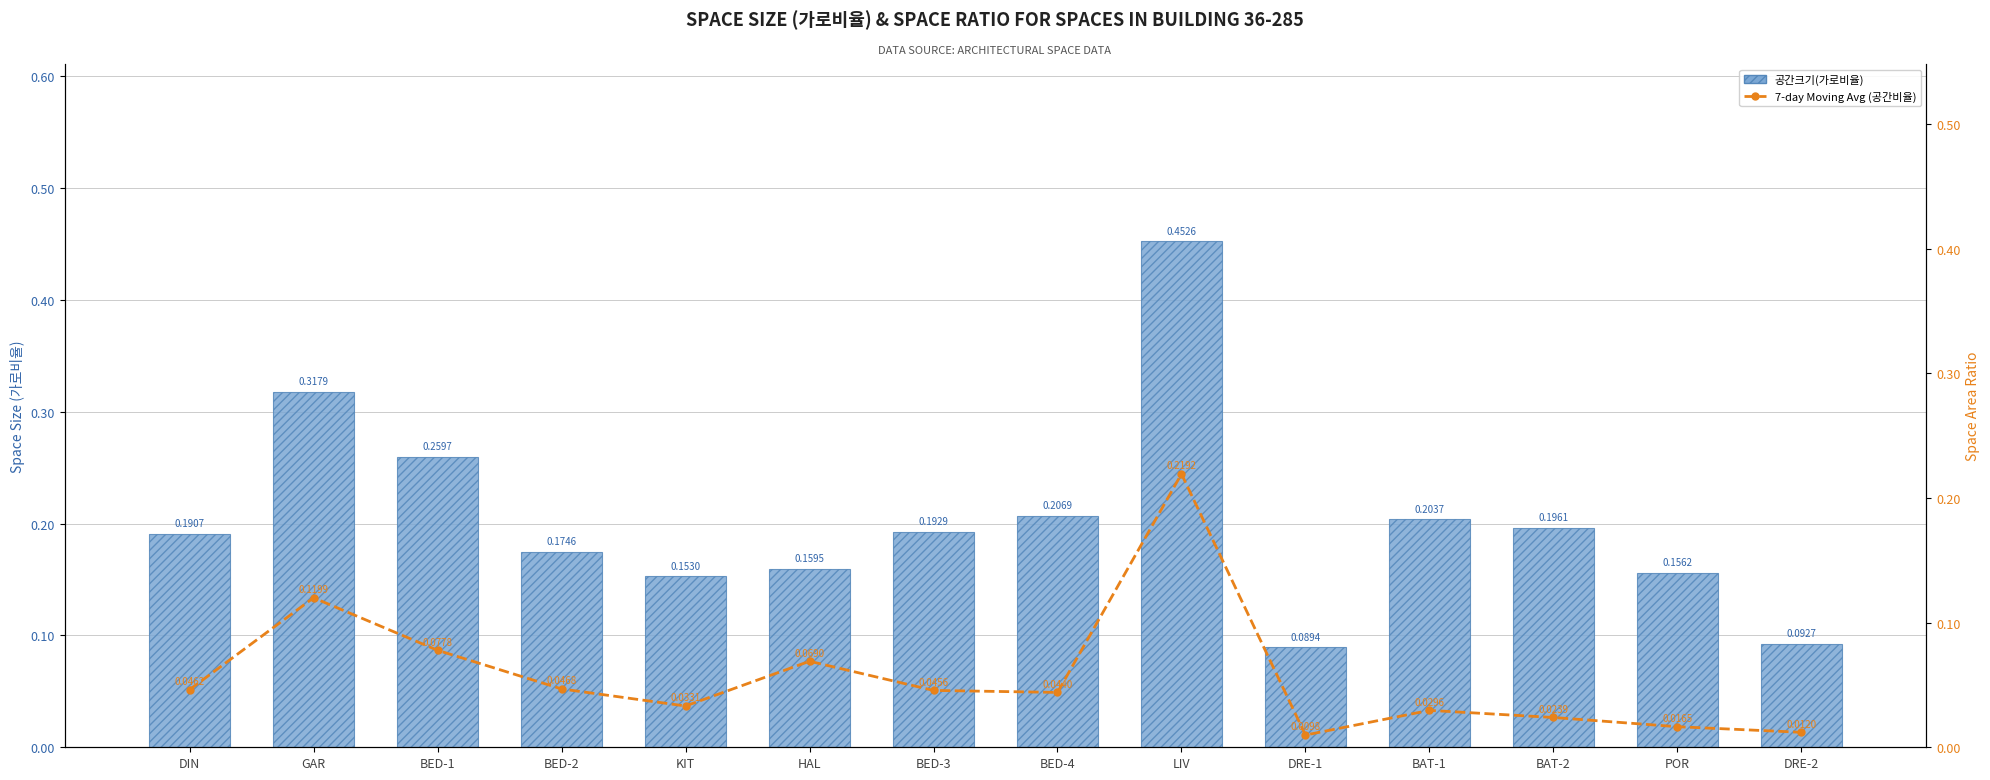

List the labels in order of 7-day Moving Avg (공간비율) value, largest first.

LIV, GAR, BED-1, HAL, BED-2, DIN, BED-3, BED-4, KIT, BAT-1, BAT-2, POR, DRE-2, DRE-1